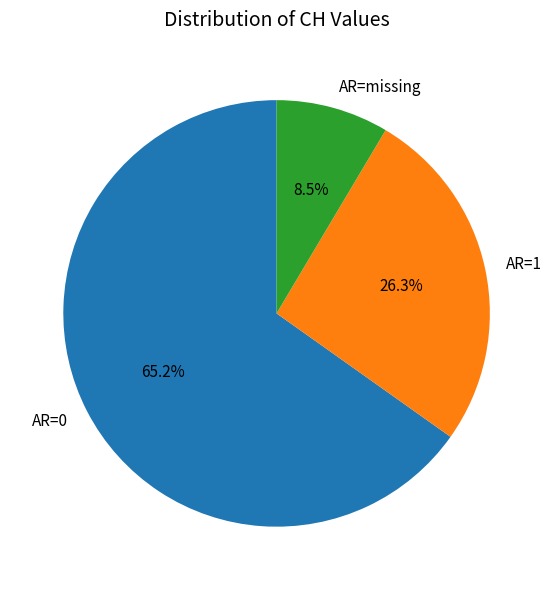

Rank the categories by value from highest to lowest.

AR=0, AR=1, AR=missing